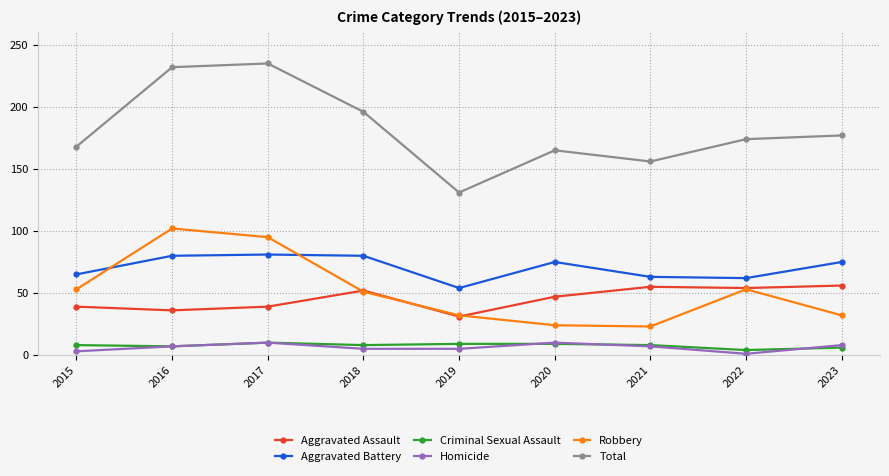

What is the maximum value shown in the chart?

235